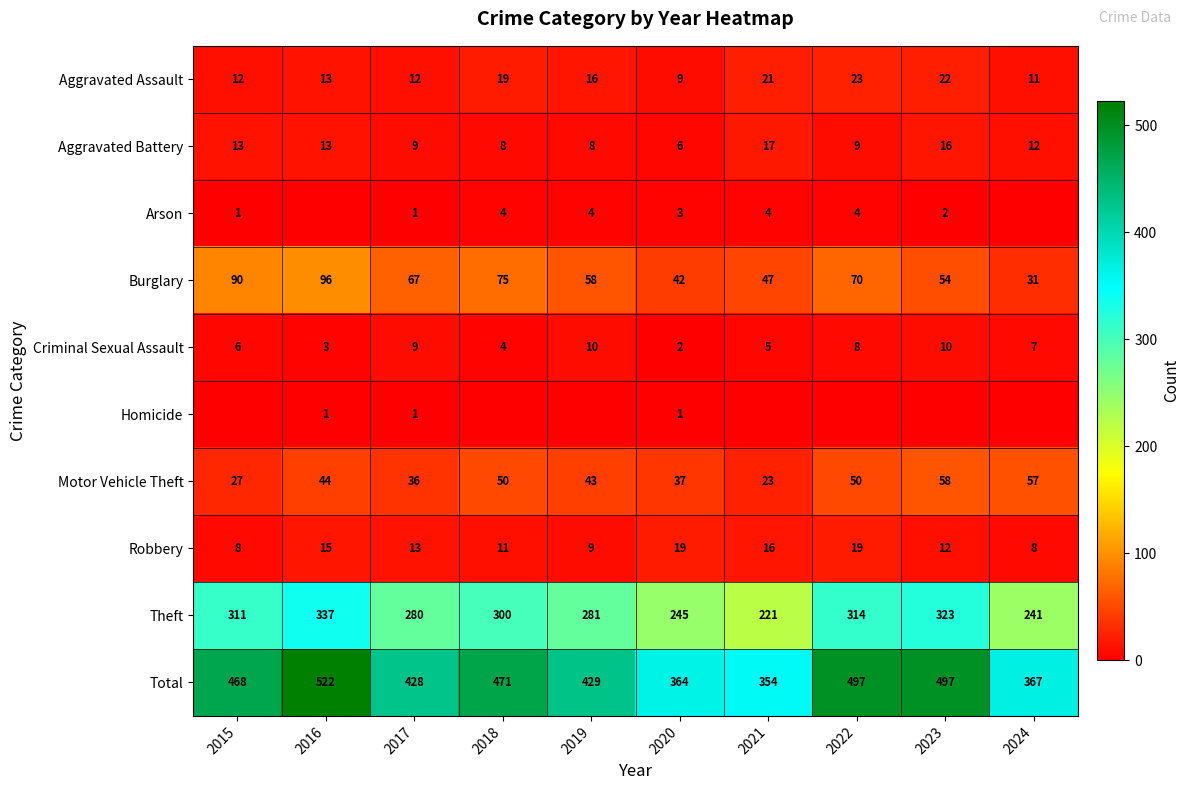

What is the total value across all series at 2020?

728